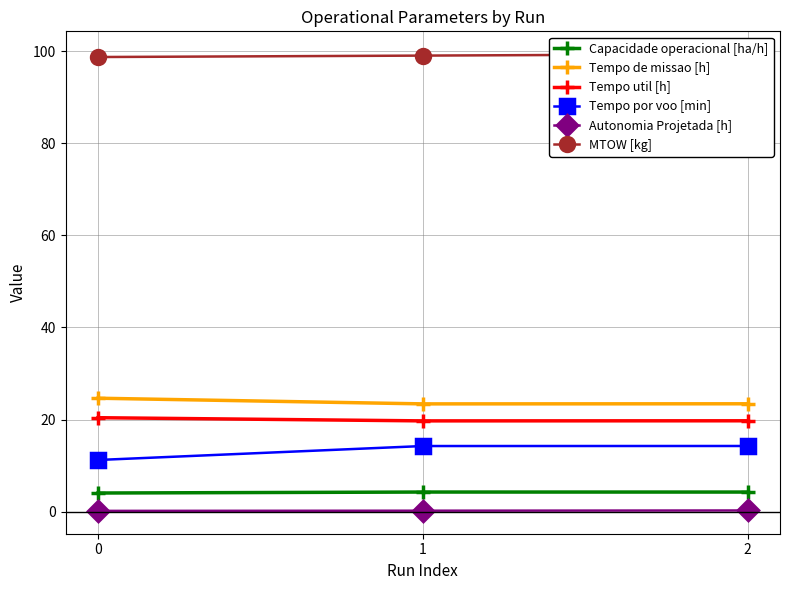

What is the difference between the maximum and minimum values in the MTOW [kg] series?

0.6